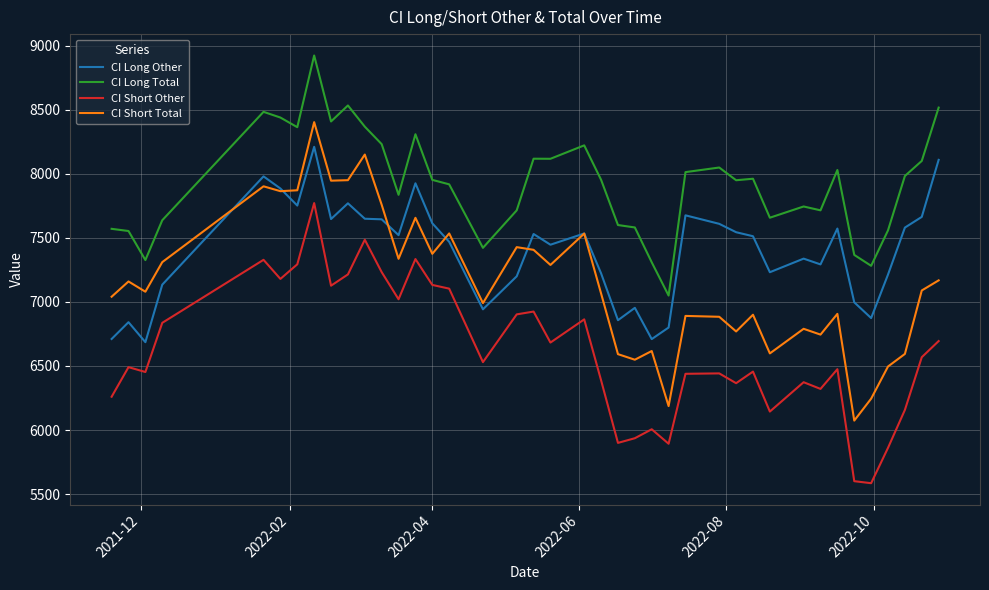

True or false: CI Long Other and CI Short Other intersect in this chart.

False